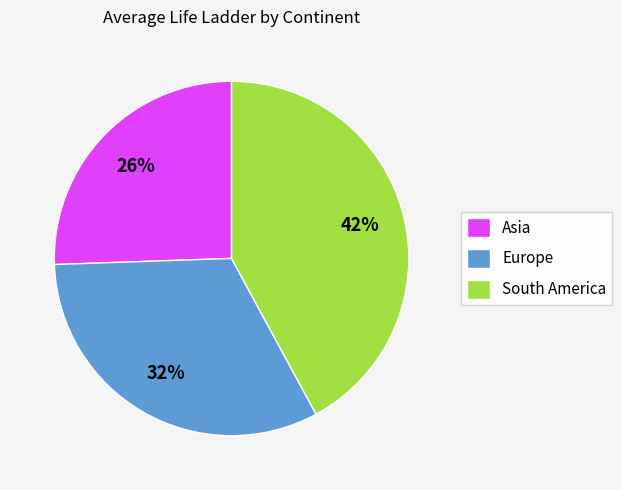

Is the sum of Europe and South America greater than half?

Yes